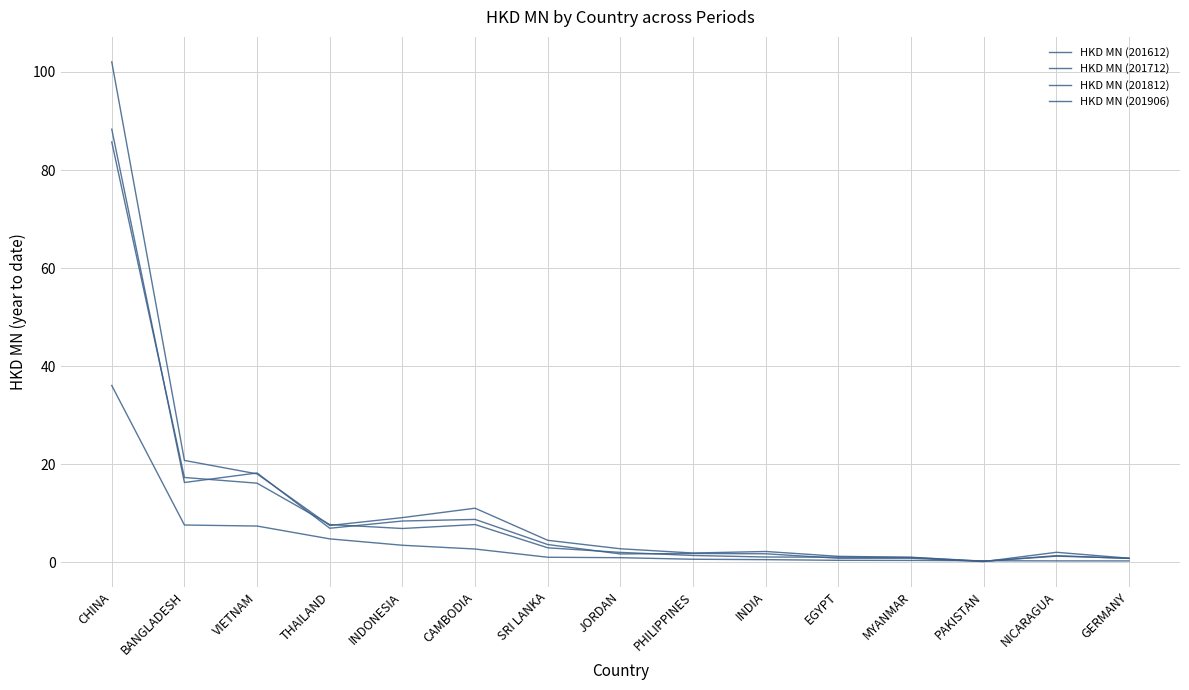

Read the HKD MN (201612) value at MYANMAR.

1.0